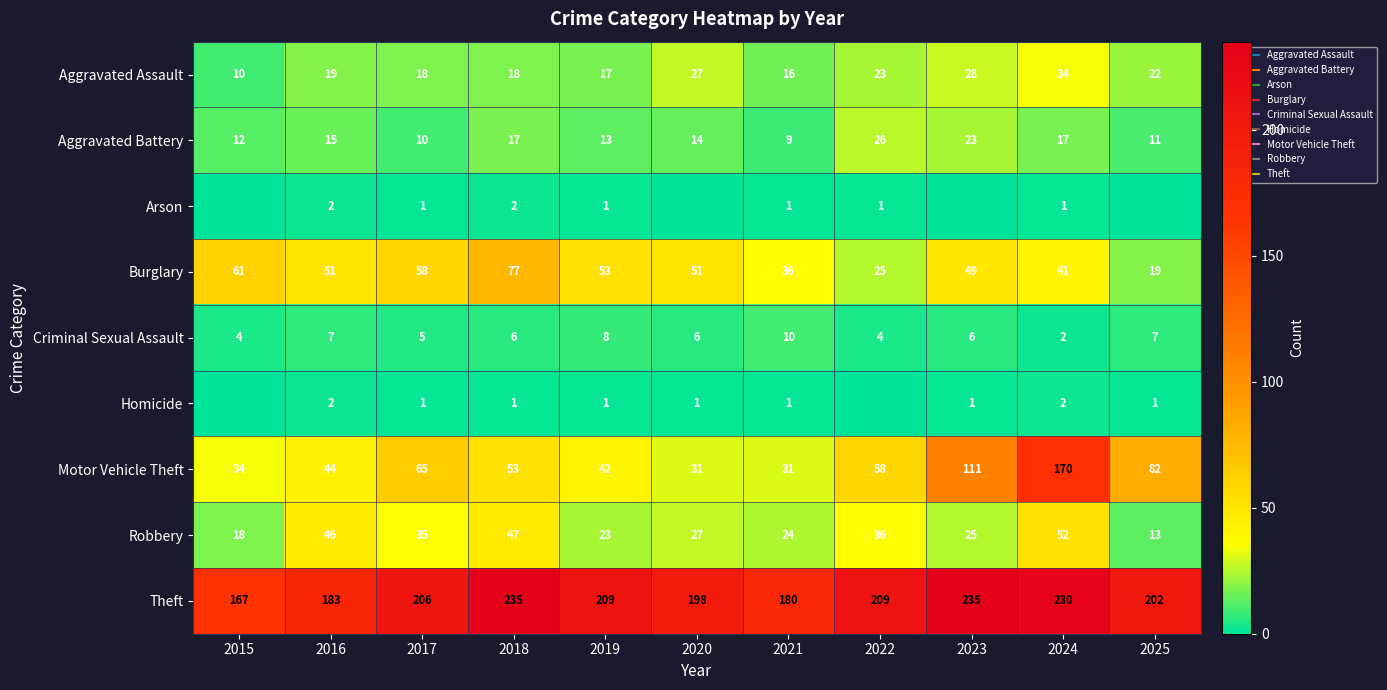

Rank the categories by Arson value from lowest to highest.

2015, 2020, 2023, 2025, 2017, 2019, 2021, 2022, 2024, 2016, 2018